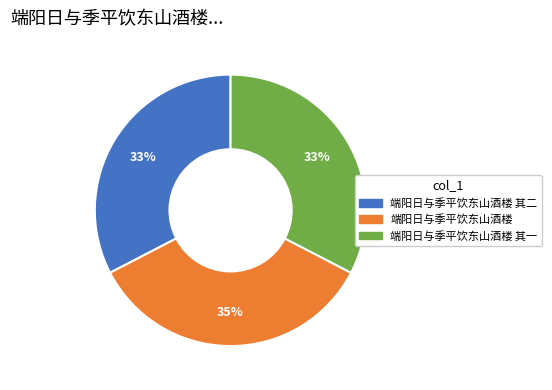

True or false: 端阳日与季平饮东山酒楼 其二 accounts for 22% of the total.

False